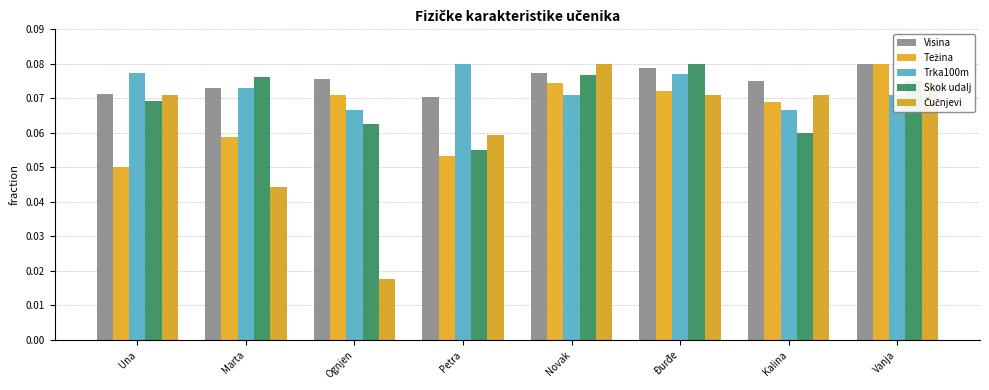

Where is Čučnjevi nearest to the value 0?

Ognjen